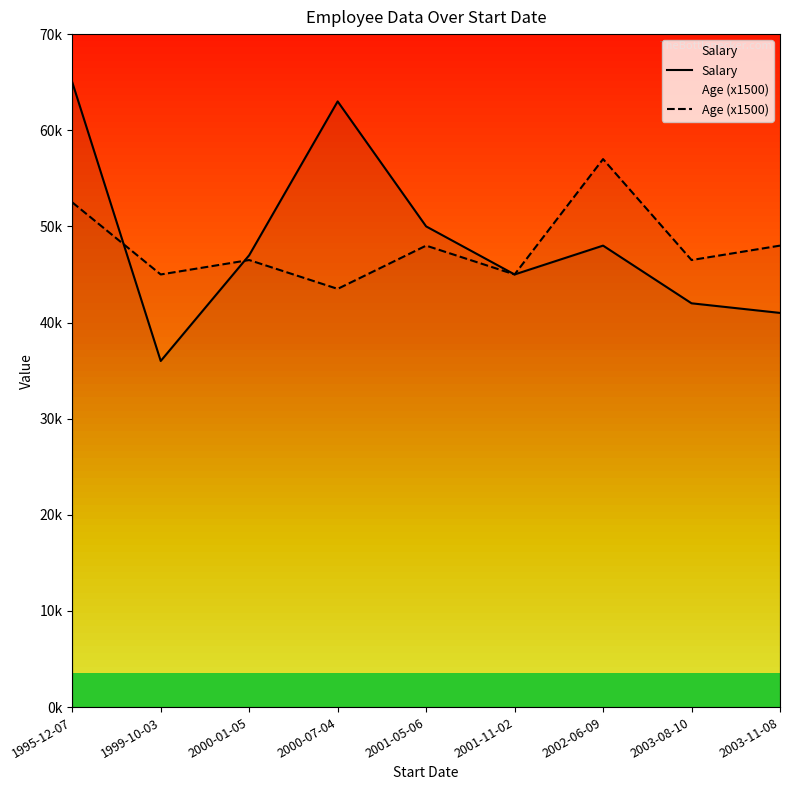

At 1999-10-03, list the series in order from largest to smallest.

Age (x1500), Salary